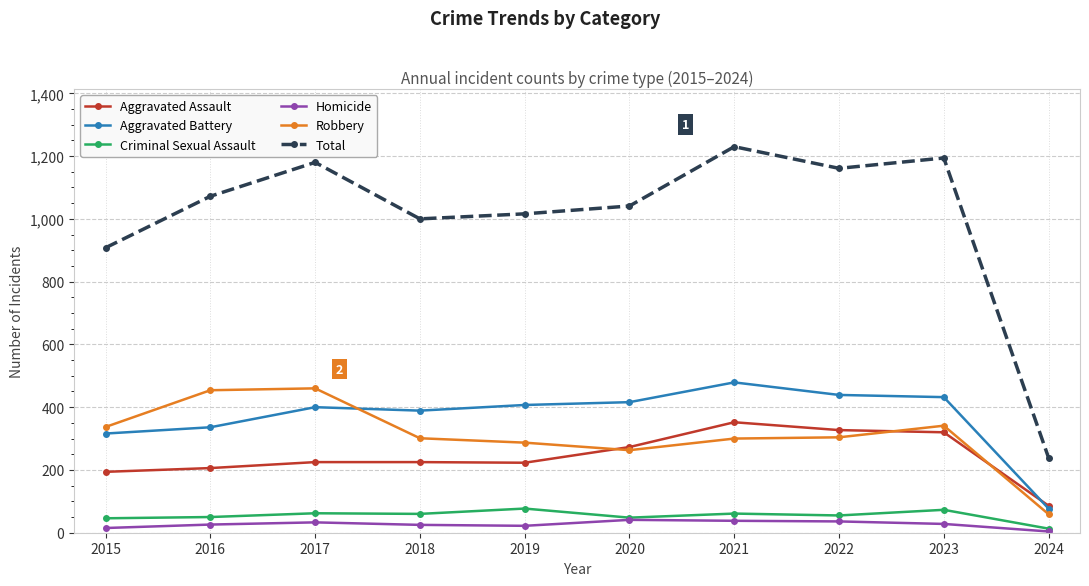

At which category is the sum across all series the highest?

2021